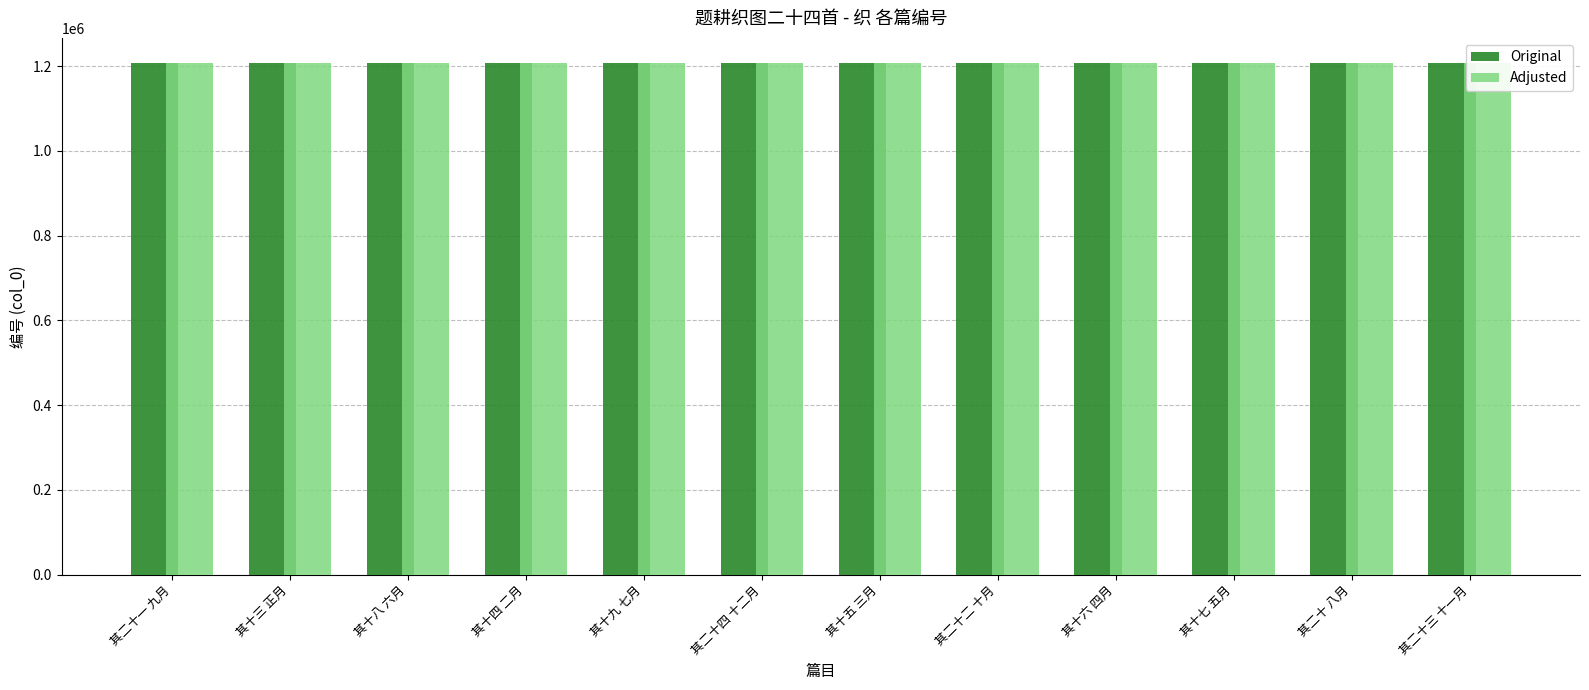

The Adjusted series shows 1206491 at 其十五 三月. True or false?

True